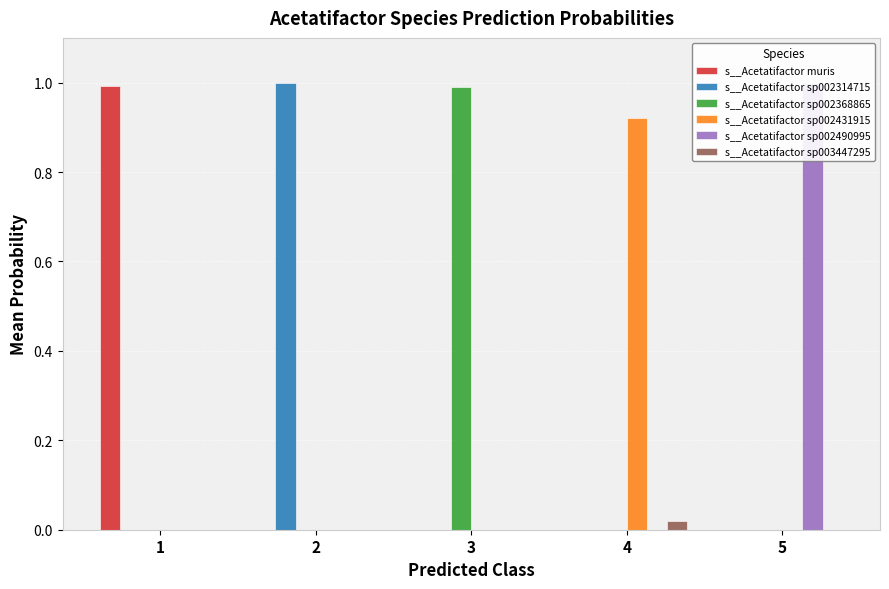

Reading right to left, what are all the values shown in this chart?

s__Acetatifactor muris: 5=0.0	4=0.0	3=0.0	2=0.0	1=1.0
s__Acetatifactor sp002314715: 5=0.0	4=0.0	3=0.0	2=1.0	1=0.0
s__Acetatifactor sp002368865: 5=0.0	4=0.0	3=1.0	2=0.0	1=0.0
s__Acetatifactor sp002431915: 5=0.0	4=0.9	3=0.0	2=0.0	1=0.0
s__Acetatifactor sp002490995: 5=1.0	4=0.0	3=0.0	2=0.0	1=0.0
s__Acetatifactor sp003447295: 5=0.0	4=0.0	3=0.0	2=0.0	1=0.0